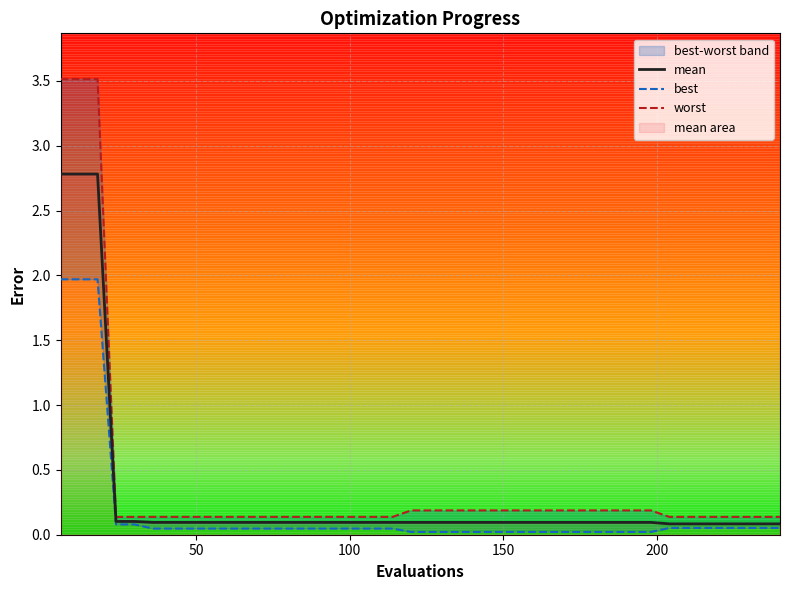

True or false: worst and best cross at least once.

False